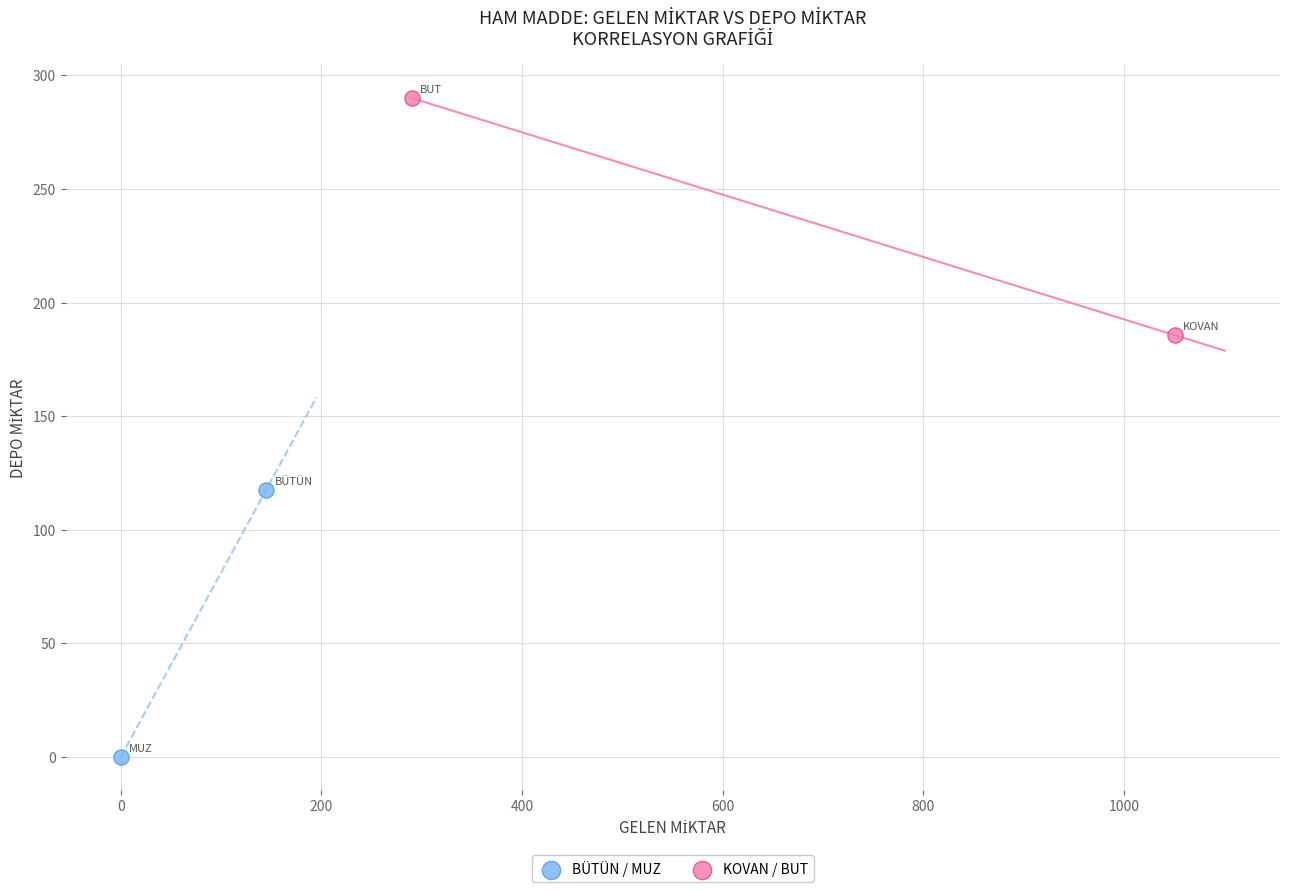

Which series contains the highest Y value?

KOVAN / BUT